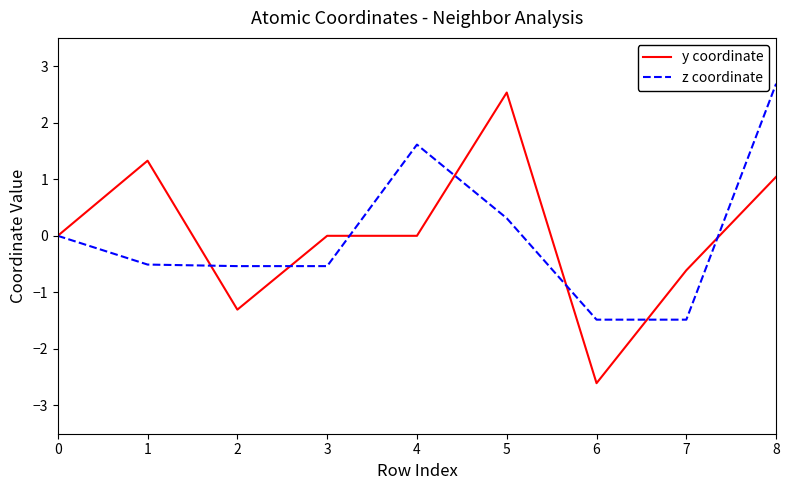

What is the maximum value shown in the chart?

2.7